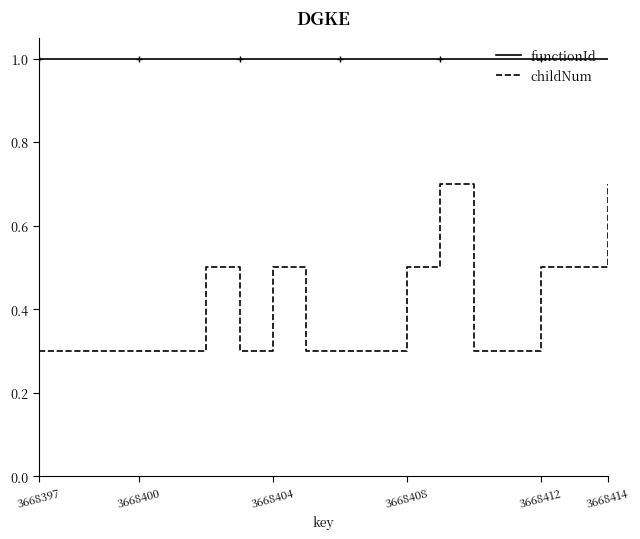

Which series has the widest spread of values?

childNum